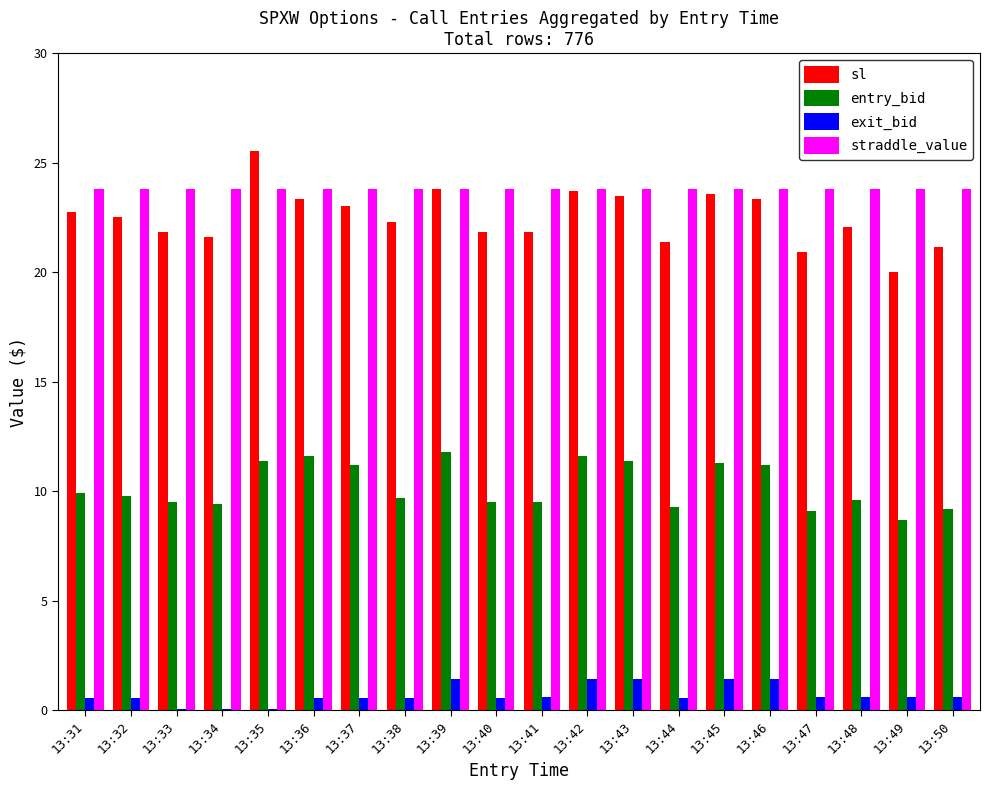

How many groups of bars are there?

20